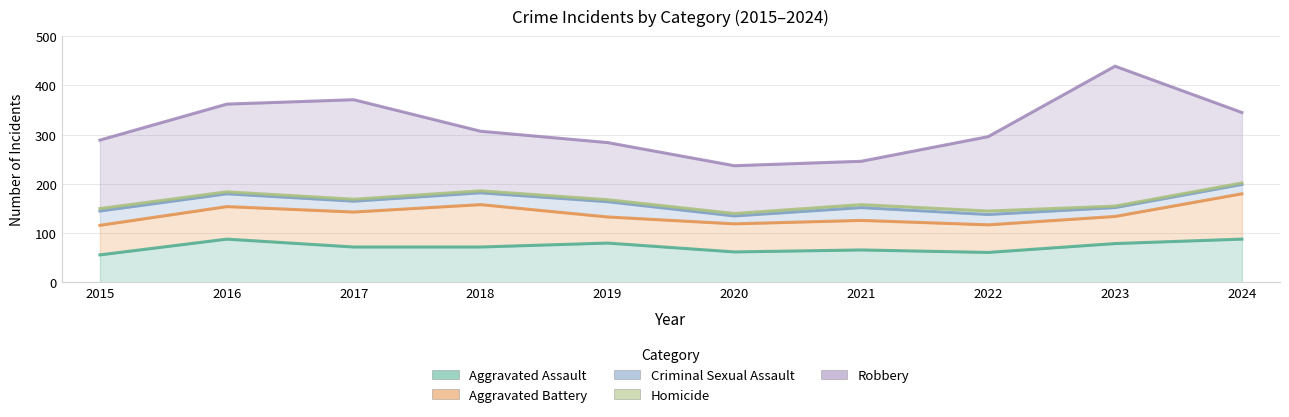

Reading right to left, what are all the values shown in this chart?

Aggravated Assault: 2024=88	2023=79	2022=61	2021=66	2020=62	2019=80	2018=72	2017=72	2016=88	2015=56
Aggravated Battery: 2024=92	2023=55	2022=56	2021=60	2020=57	2019=53	2018=86	2017=71	2016=66	2015=60
Criminal Sexual Assault: 2024=19	2023=18	2022=21	2021=26	2020=16	2019=31	2018=24	2017=22	2016=26	2015=29
Homicide: 2024=3	2023=3	2022=7	2021=6	2020=5	2019=4	2018=4	2017=4	2016=4	2015=5
Robbery: 2024=143	2023=284	2022=151	2021=88	2020=97	2019=116	2018=121	2017=202	2016=178	2015=139